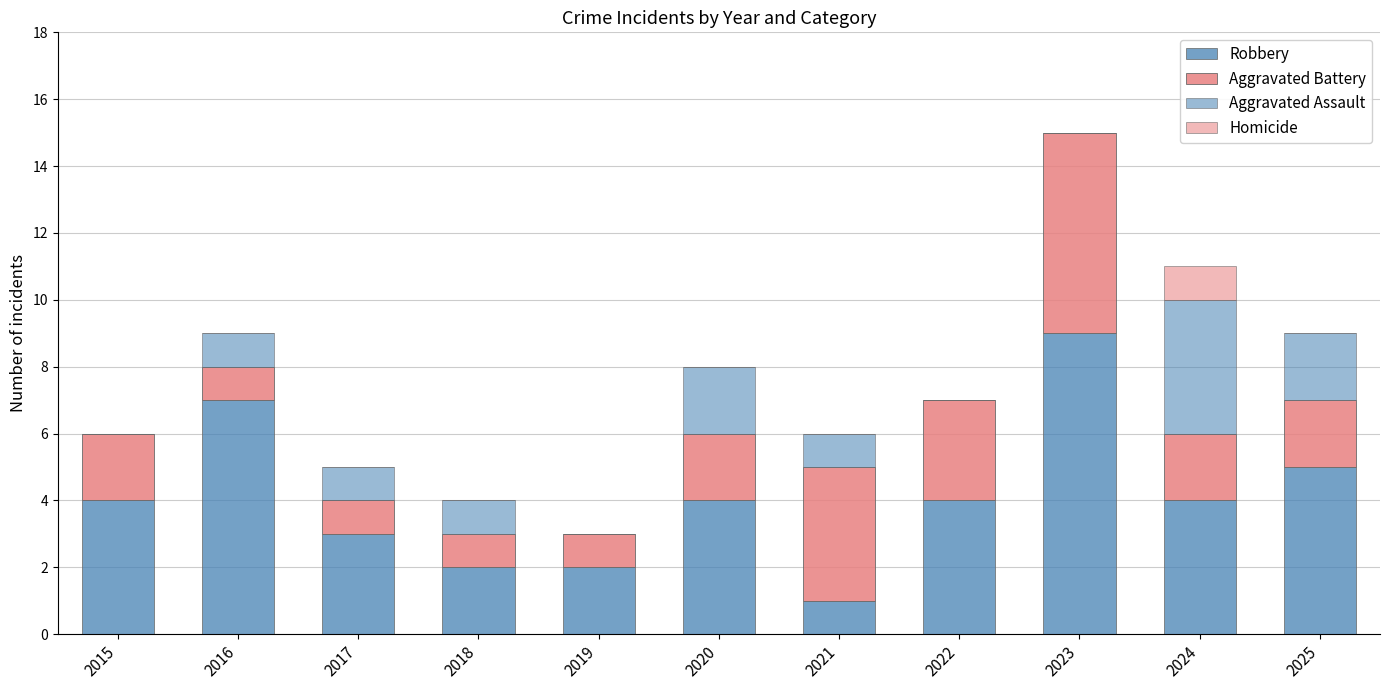

How many categories are shown in the chart?

11